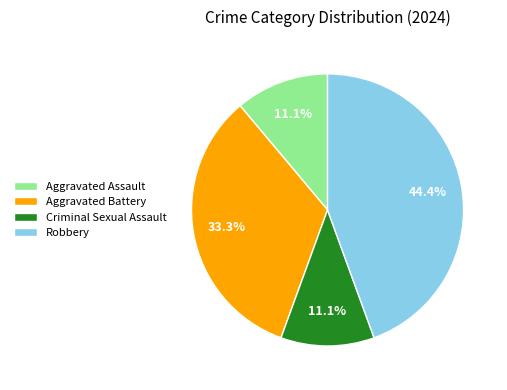

Which slice is the largest?

Robbery